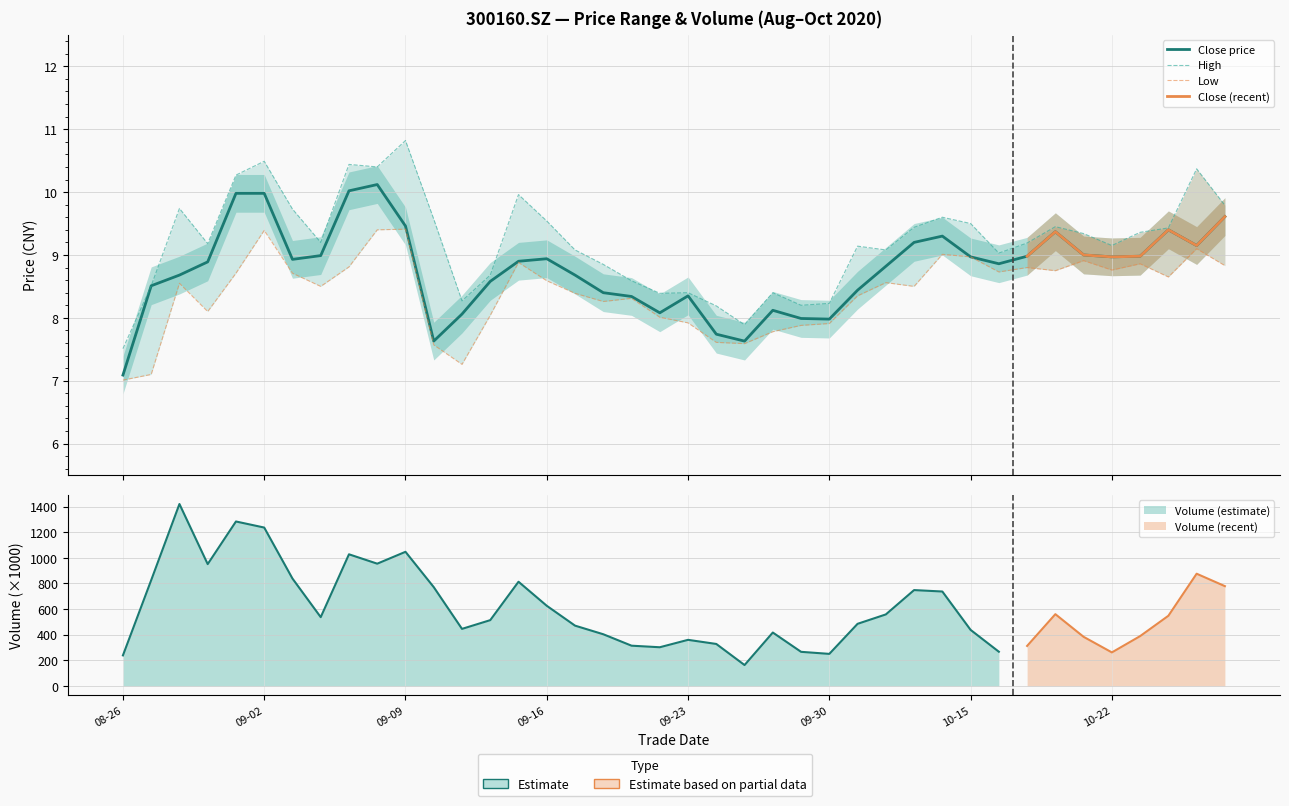

At which label does close first exceed 8?

20200827